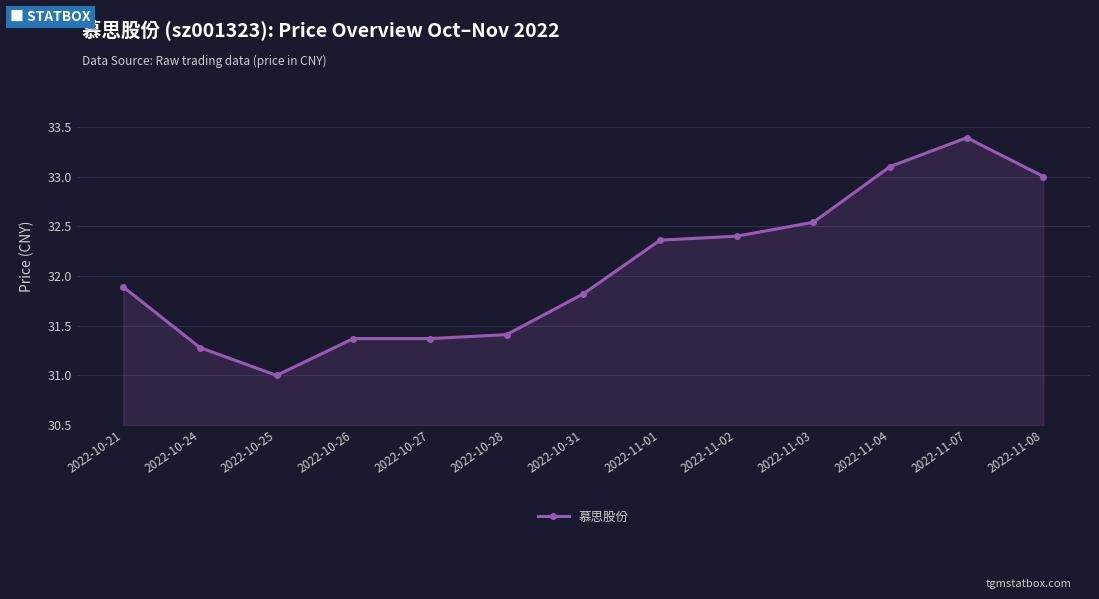

What is the difference between the values at 2022-11-07 and 2022-10-28?

2.0